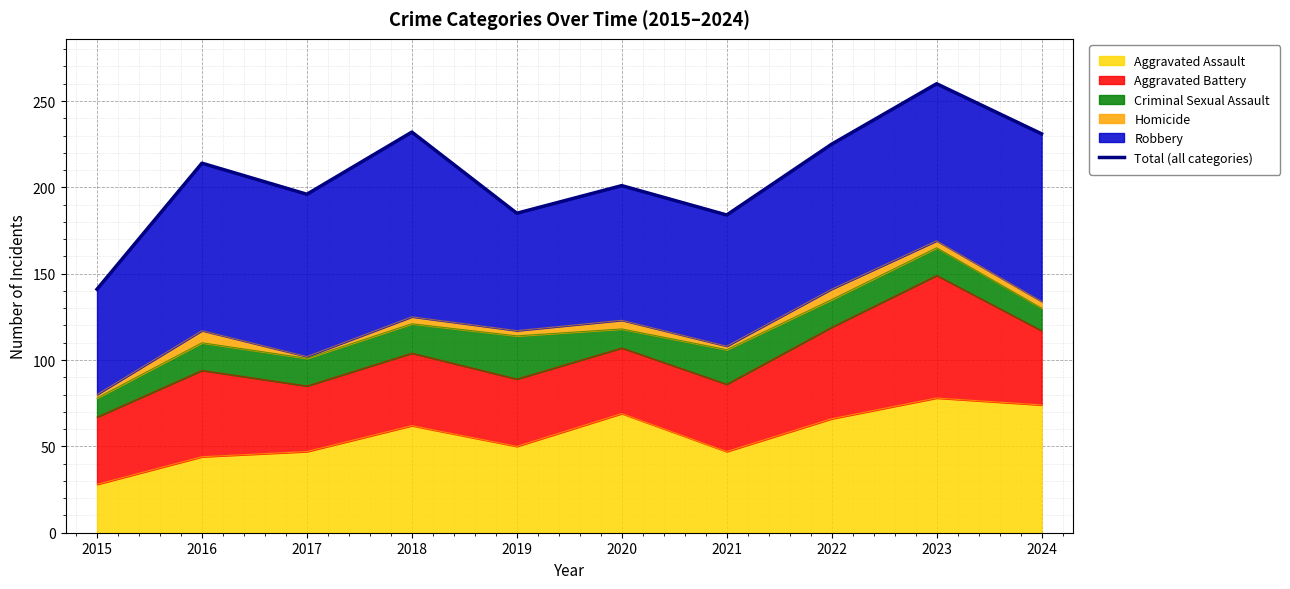

How many data points are above 214?

4